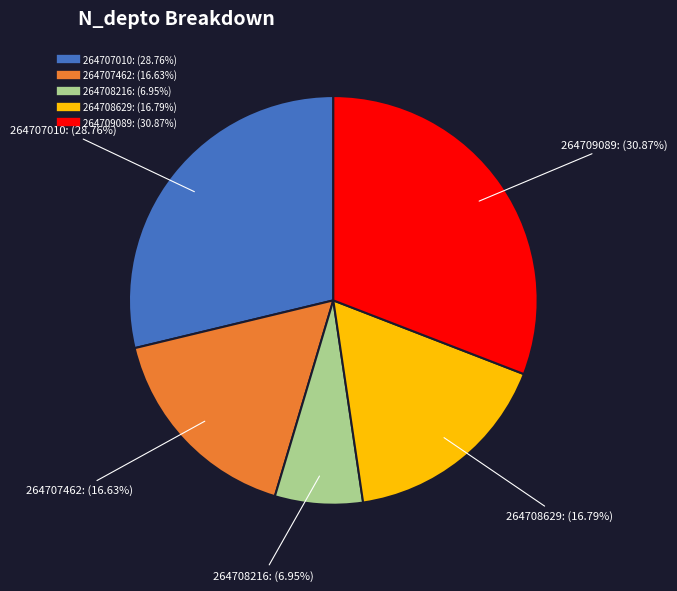

To the nearest percent, what percentage of the pie is 264708216?

7%